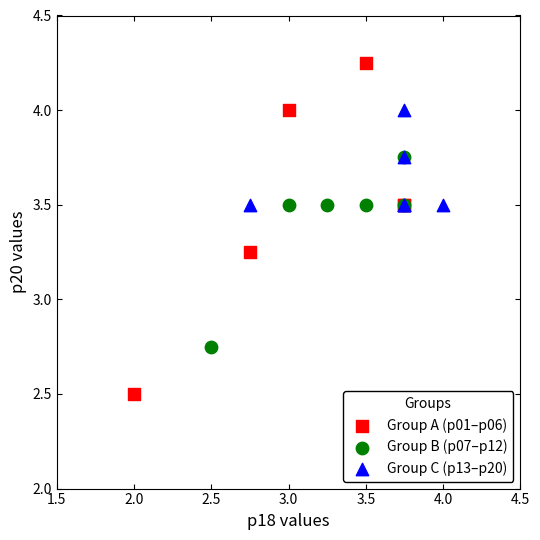

Which series reaches the maximum Y coordinate?

Group A (p01–p06)